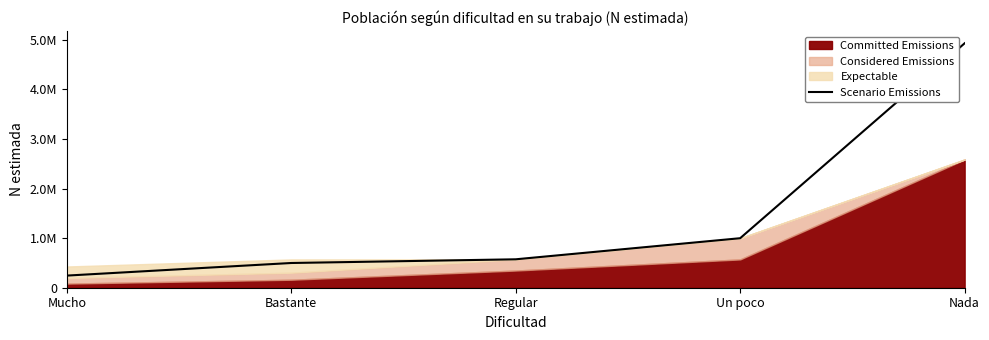

Reading right to left, list all the values displayed in this chart.

4927074	998077	572941	498340	244478